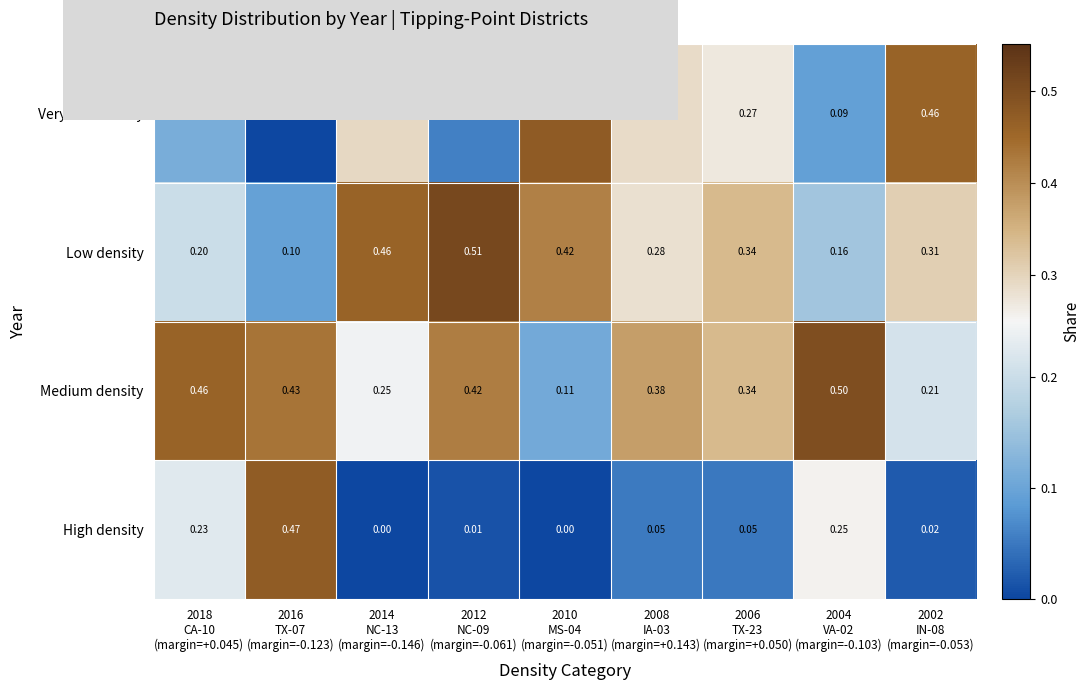

Rank the series by their average value, from highest to lowest.

Medium density, Low density, Very low density, High density